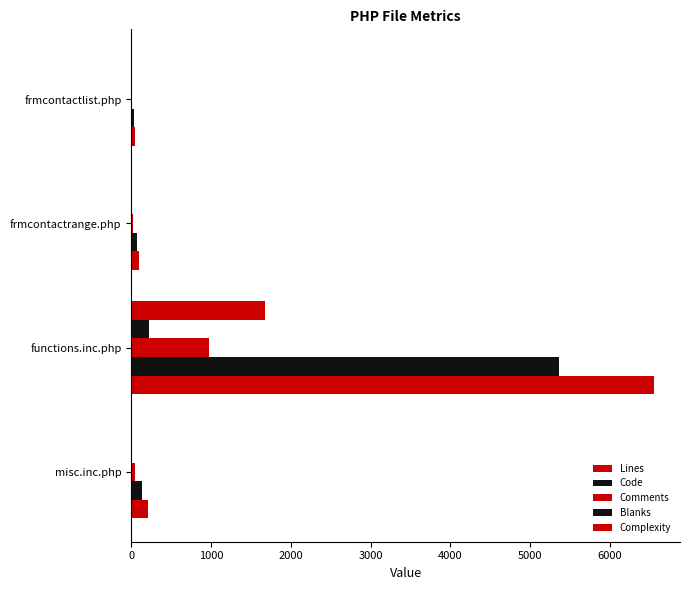

What is the difference between the second highest and minimum values in the Code series?

110